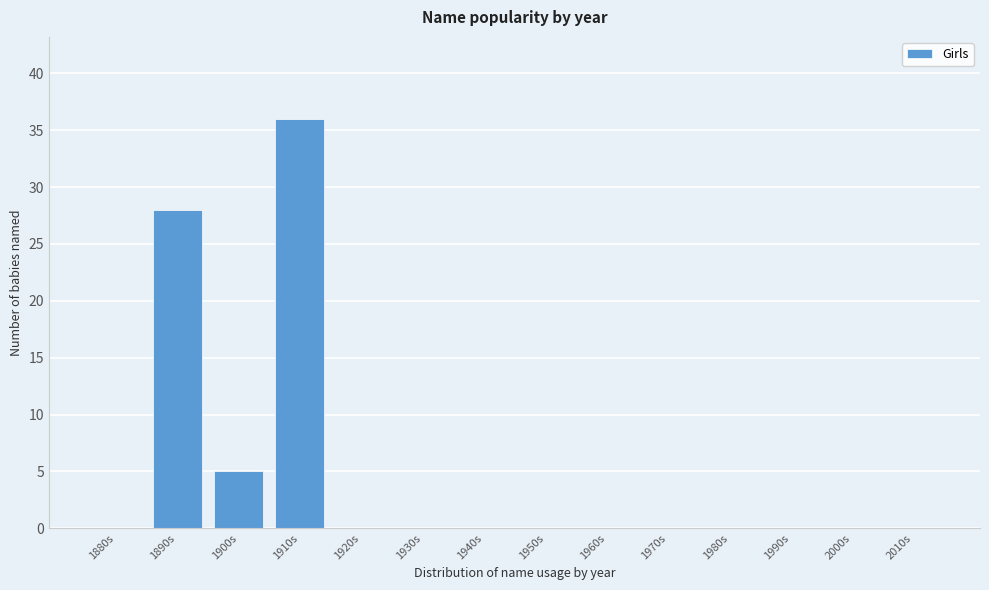

Reading right to left, list all the values displayed in this chart.

2010s=0	2000s=0	1990s=0	1980s=0	1970s=0	1960s=0	1950s=0	1940s=0	1930s=0	1920s=0	1910s=36	1900s=5	1890s=28	1880s=0